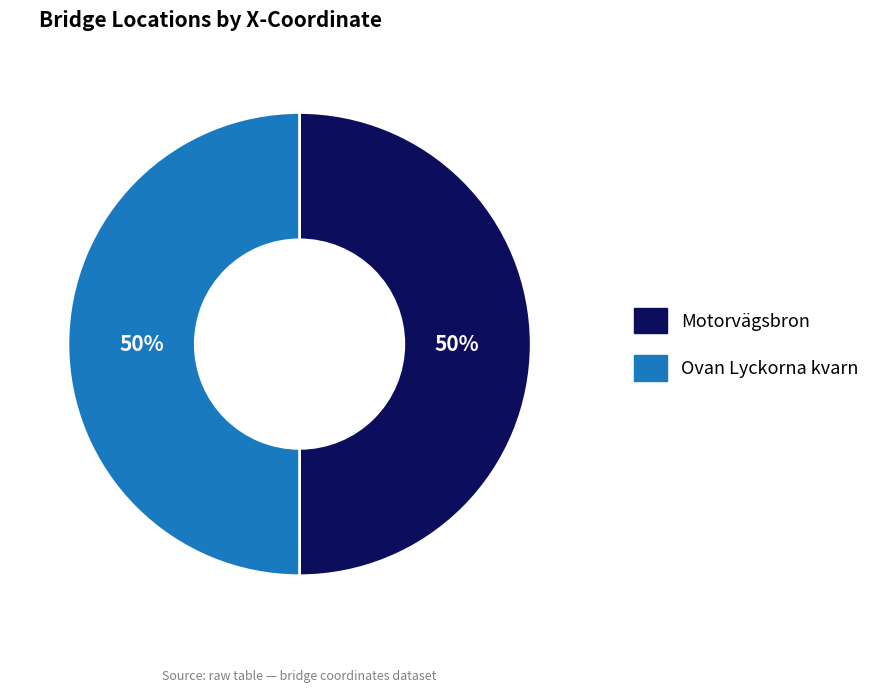

How many segments does this pie chart have?

2